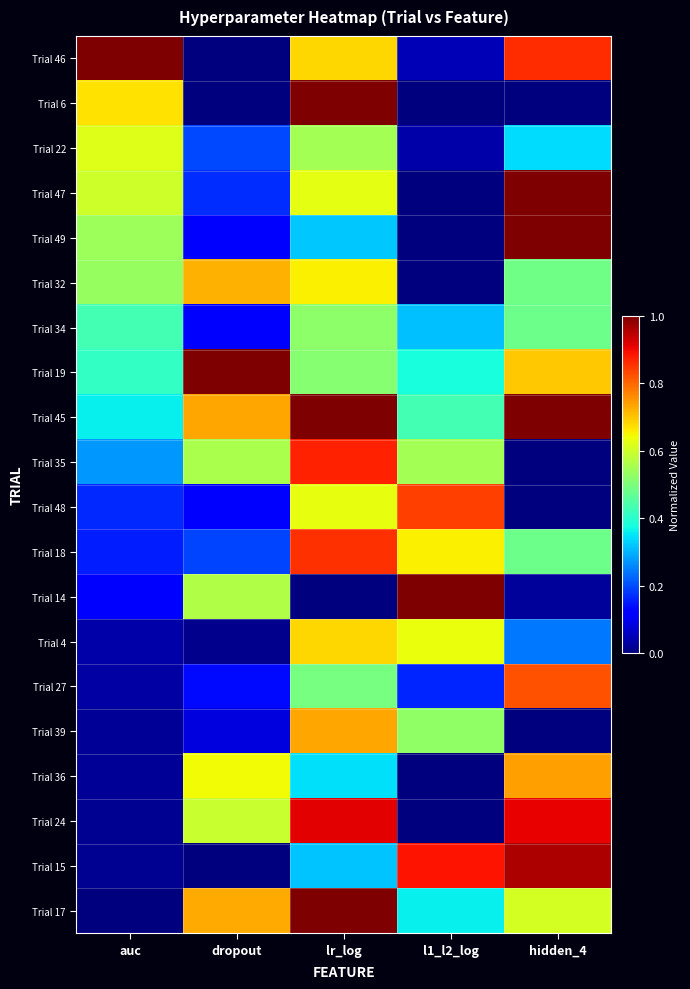

What is the difference between the highest and lowest values at dropout?

1.0